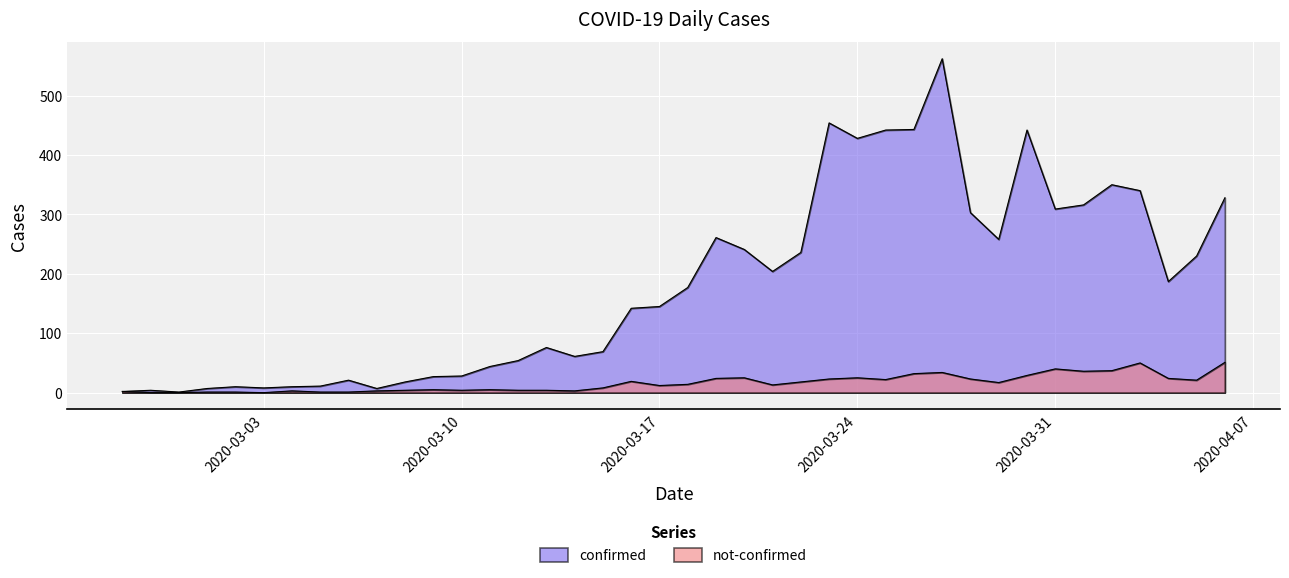

What is the total value across all series at 2020-04-06?

379